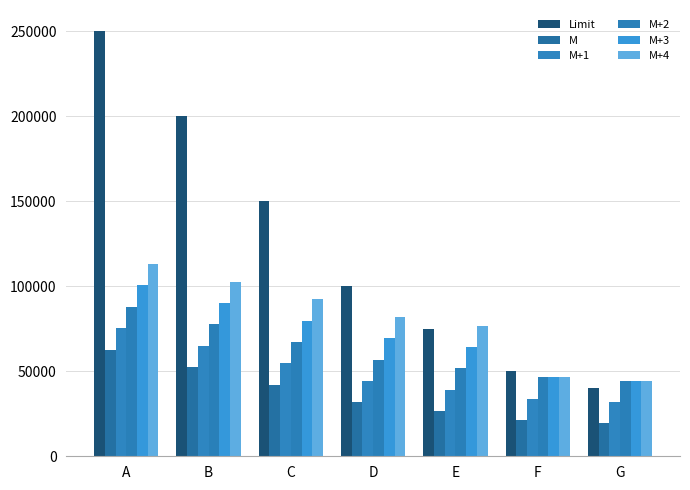

What is the difference between the highest and lowest values at E?

50232